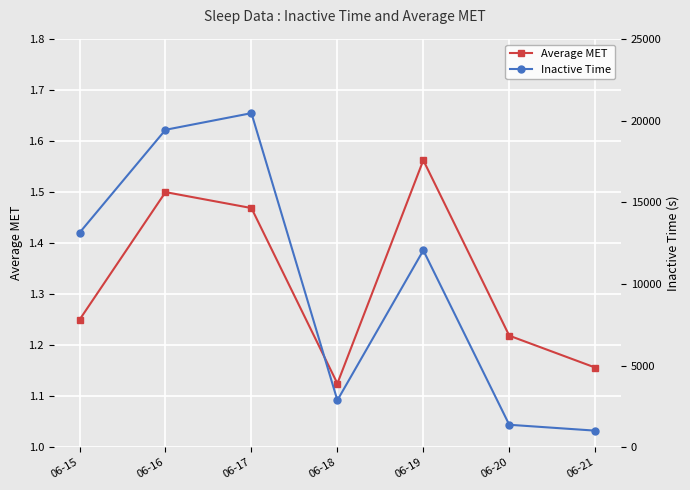

Where is the first local minimum for Inactive Time?

06-18